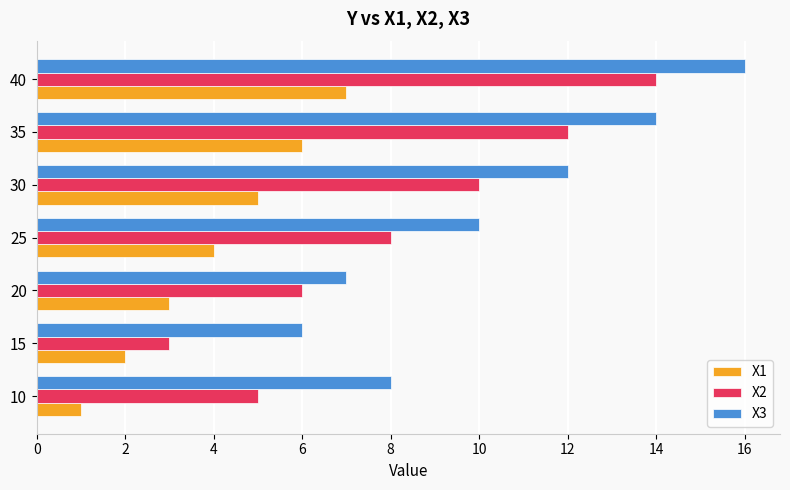

Where is X3 nearest to the value 11?

25